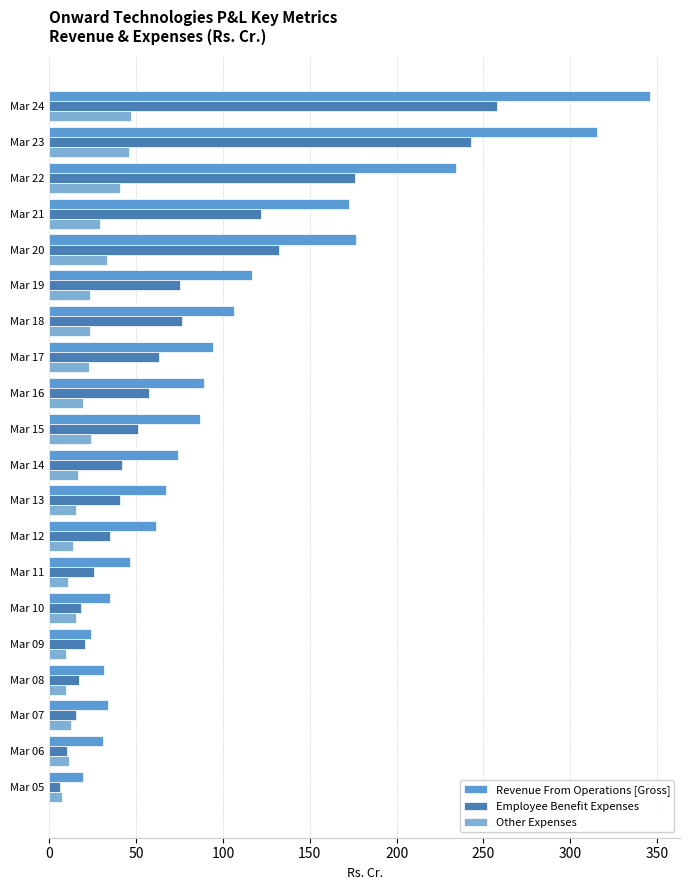

Which series has the widest spread of values?

Revenue From Operations [Gross]